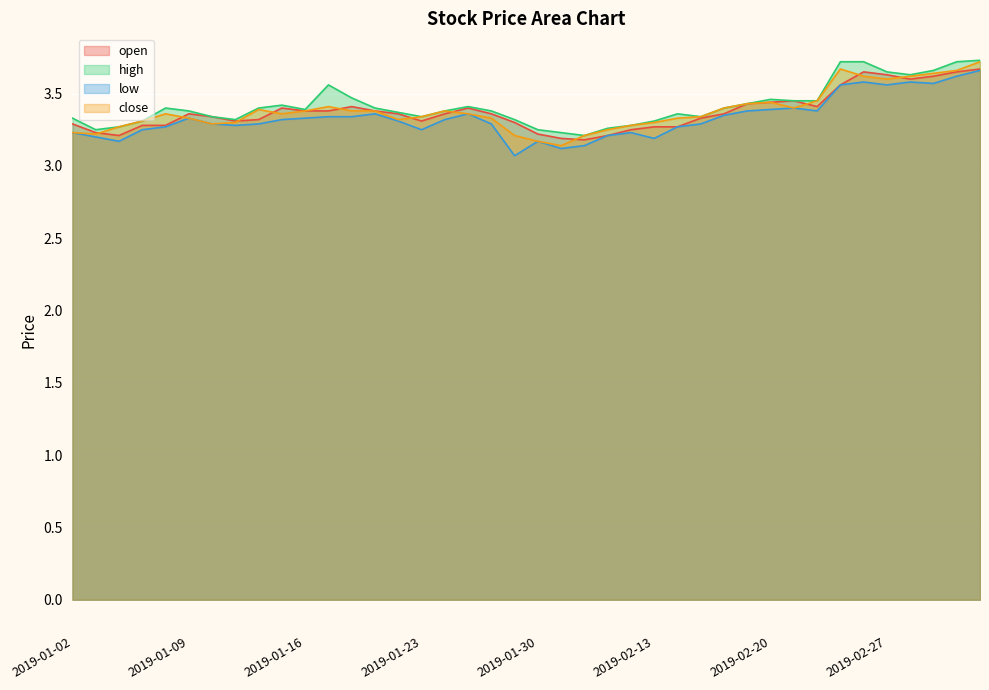

Count the number of data series in this chart.

4